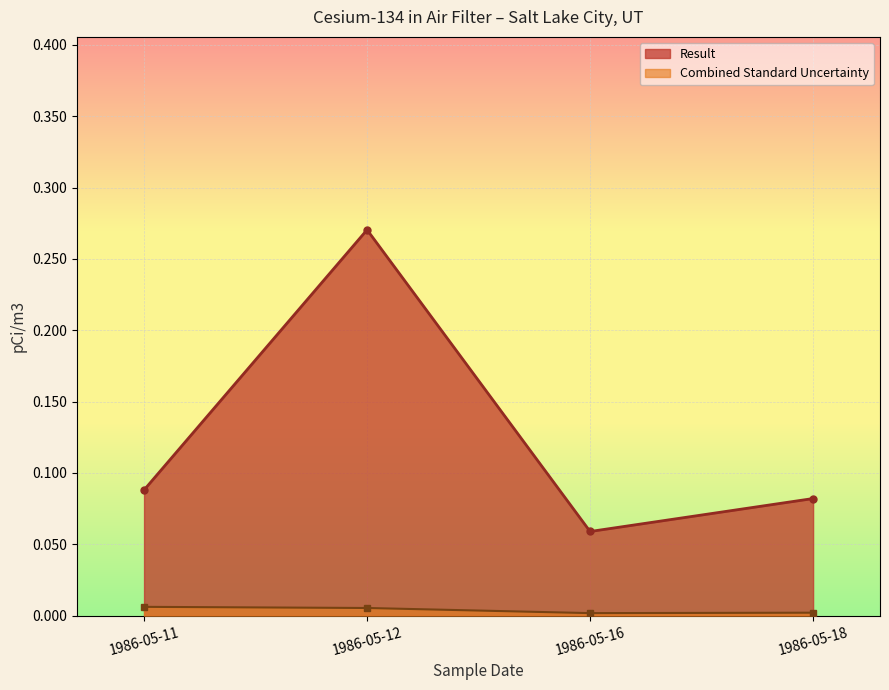

How many lines are shown in the chart?

2